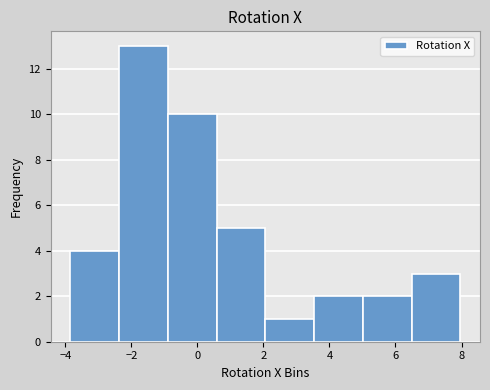

How tall is the bar that spans 5.0 to 6.4 on the x-axis? Neither the bar edges nor the heights are printed on the chart, so give them approximately, as read against the axes.

2